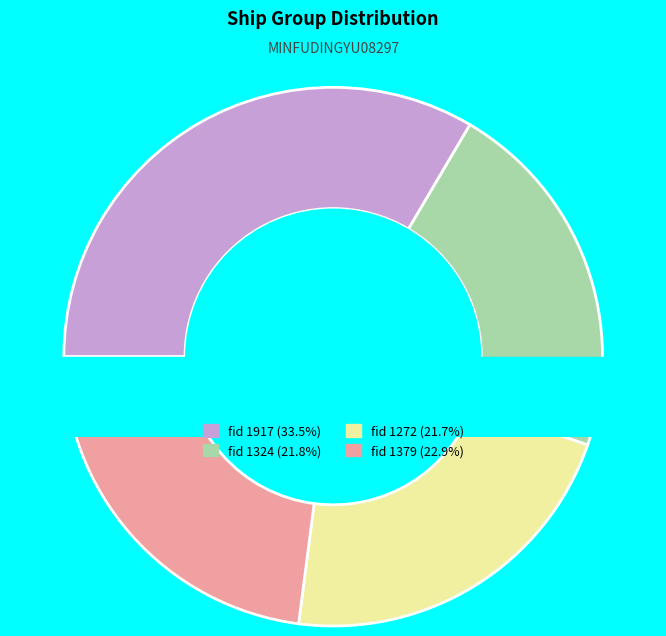

What is the change in value from 1917 to 1379?

-425